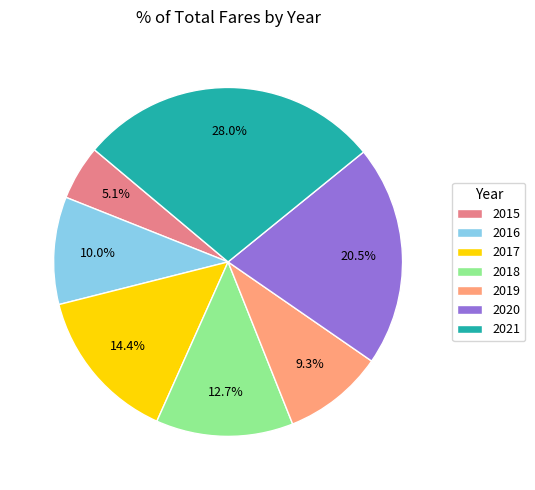

Which category has the biggest portion of the pie?

2021